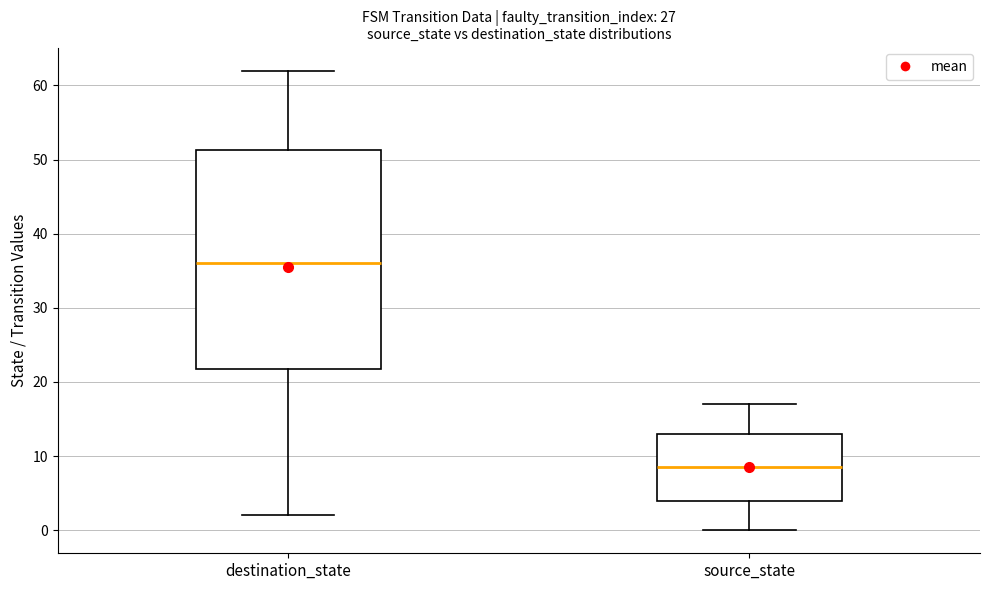

Which box has the highest median line?

destination_state